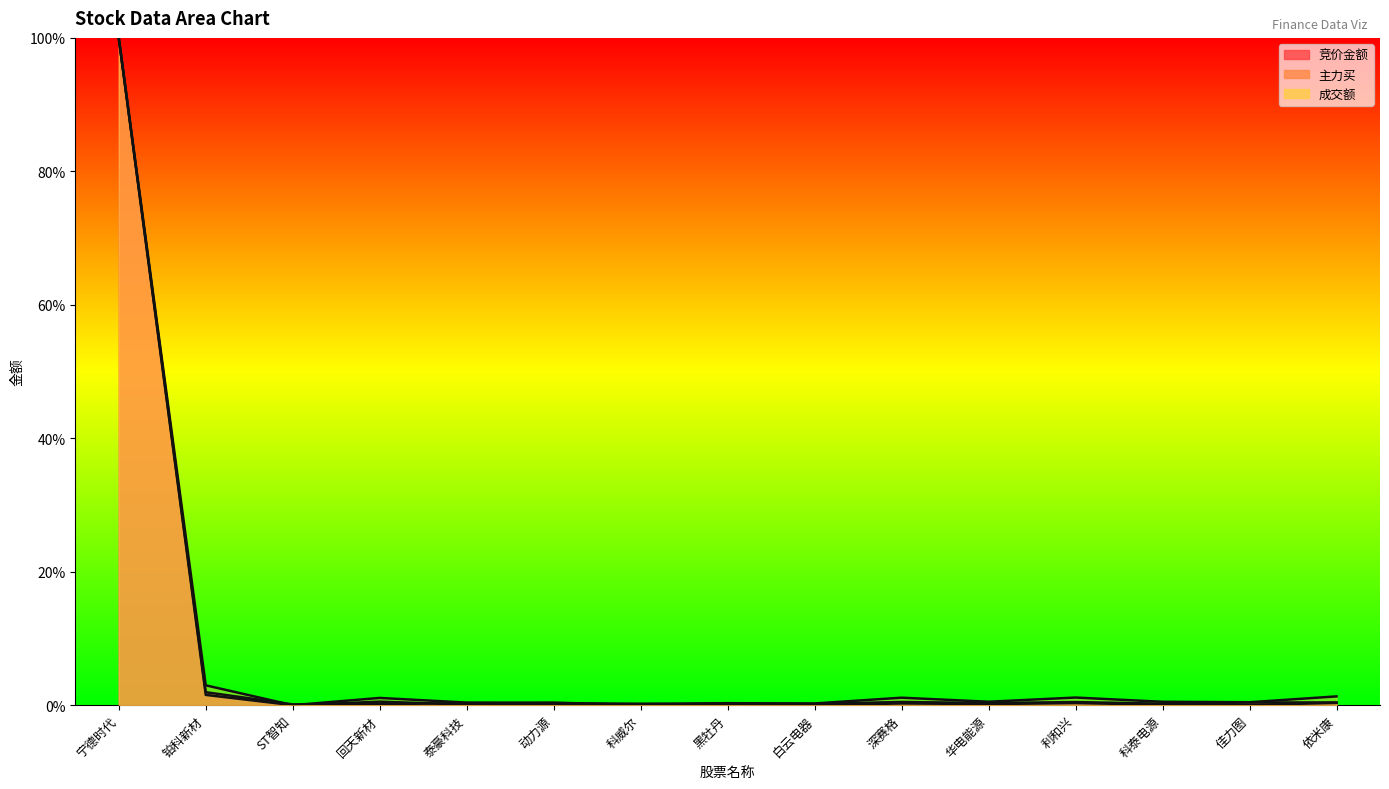

What is the average value of the 主力买 series?

0.1